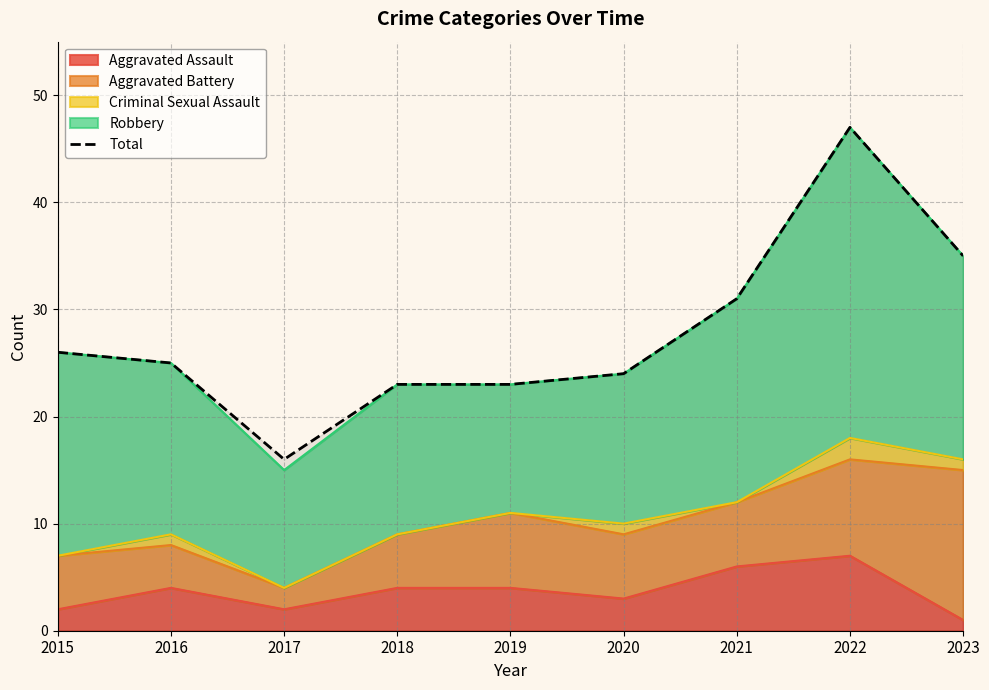

Reading left to right, what are all the values shown in this chart?

26	25	16	23	23	24	31	47	35